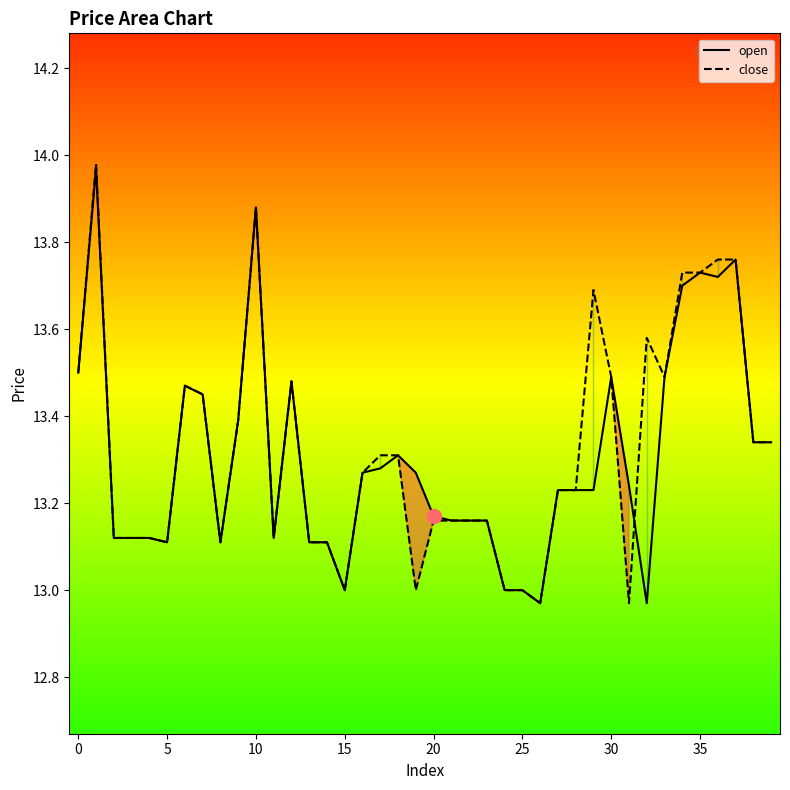

True or false: close has a value of 20.2 at 10.

False